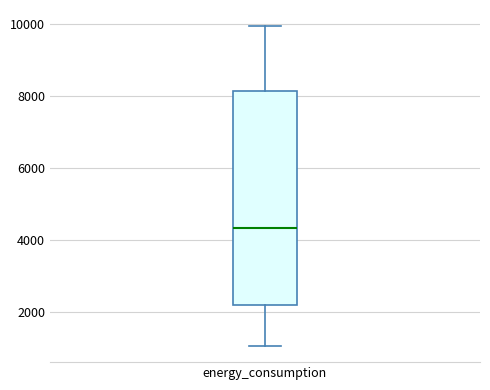

Read this box plot against the y-axis: the position of the median line, the range covered by the box, and the ends of both whiskers. The values are not printed on the chart, so give them approximately, as read against the axis.

median 4400, box 2200 to 8200, whiskers 1000 to 10000